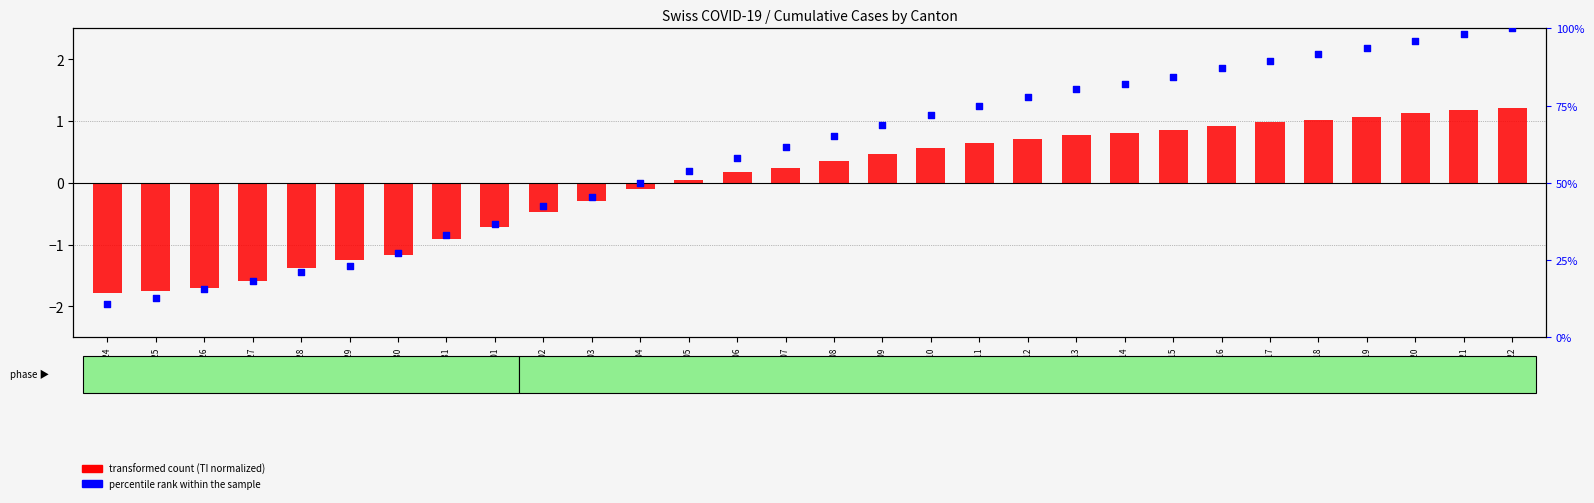

Which series has the largest total across all categories?

percentile rank within the sample